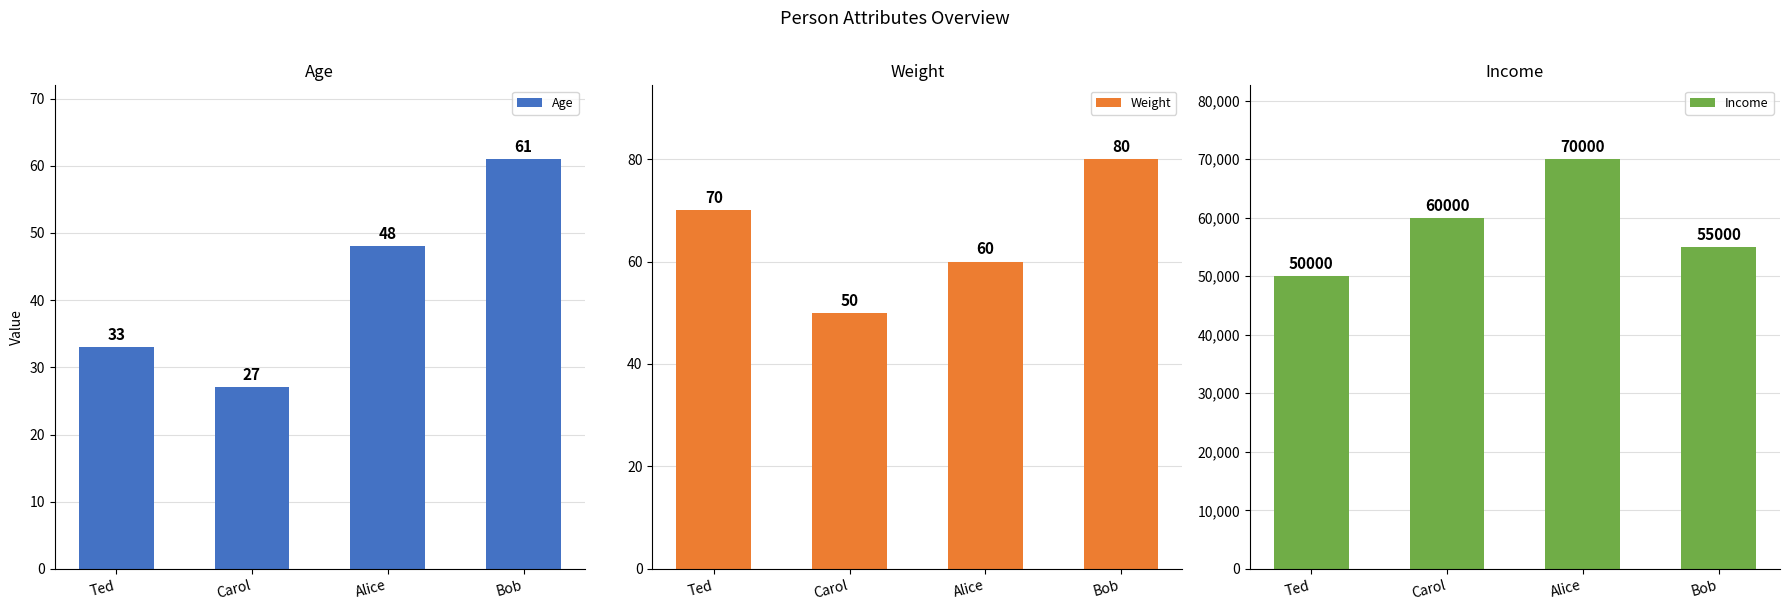

Which series has the largest range (max minus min)?

Income